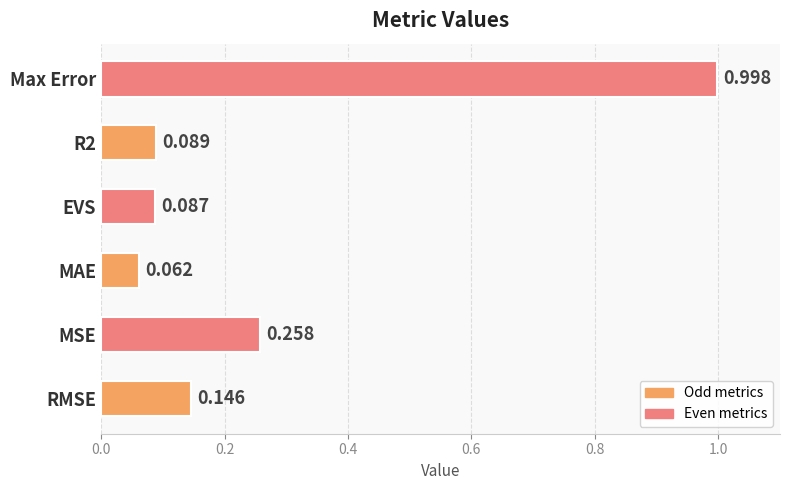

Which label corresponds to the largest value in the chart?

Max Error